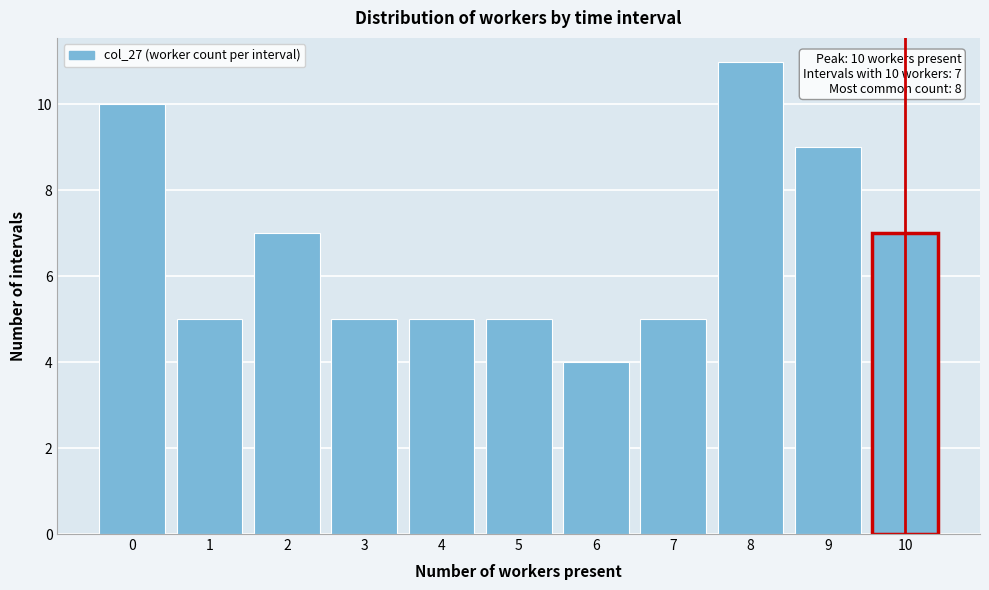

Reading left to right, what are all the values shown in this chart?

10	5	7	5	5	5	4	5	11	9	7